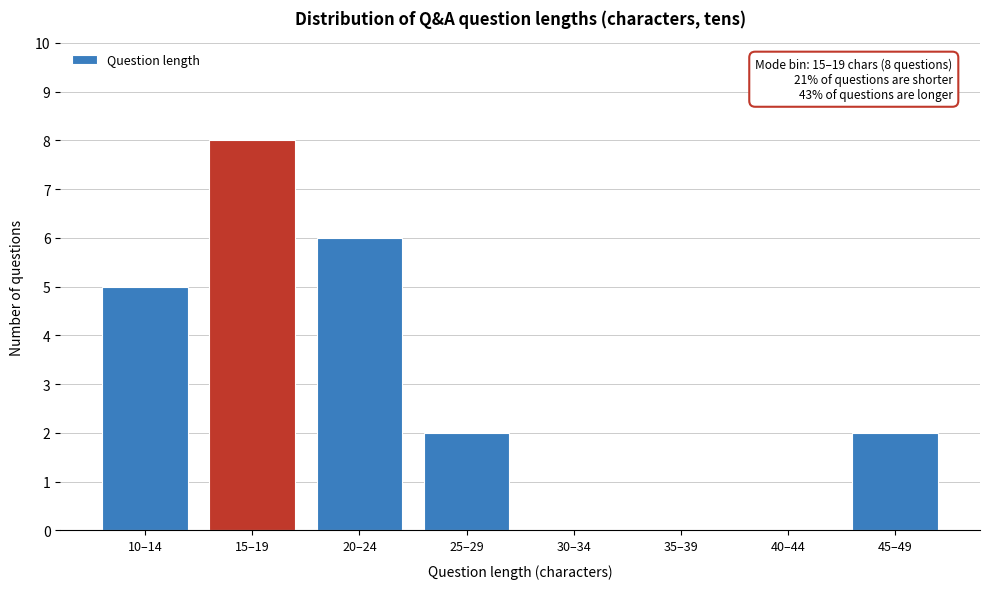

Reading right to left, extract all data points from this chart.

45–49=2	40–44=0	35–39=0	30–34=0	25–29=2	20–24=6	15–19=8	10–14=5